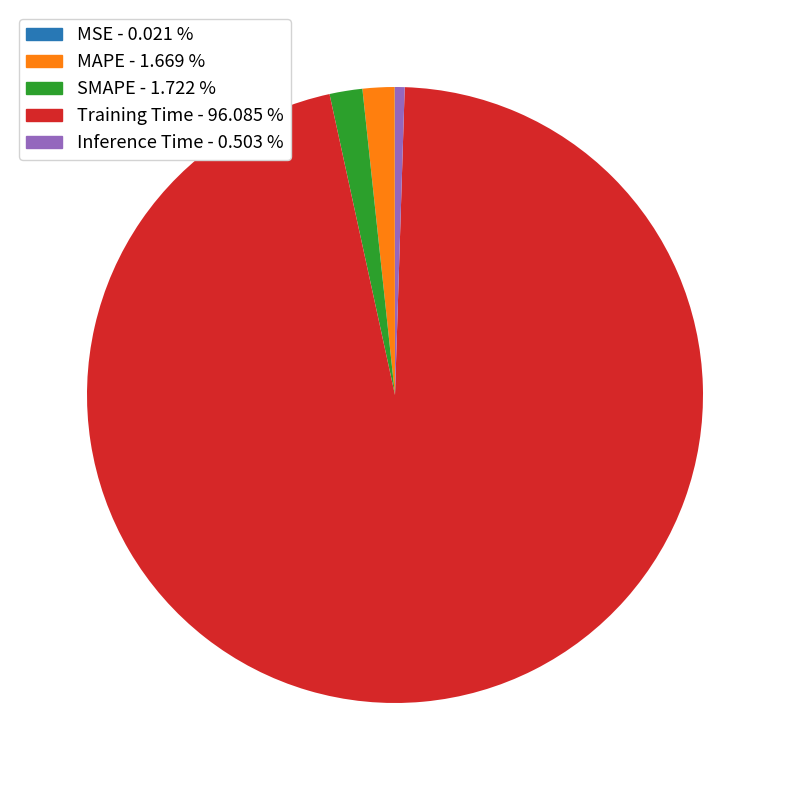

What is the largest slice in the pie chart?

Training Time